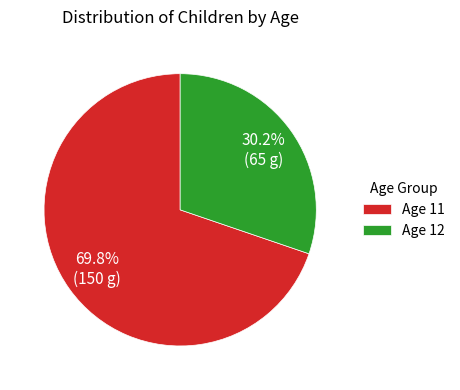

What is the largest slice in the pie chart?

Age 11